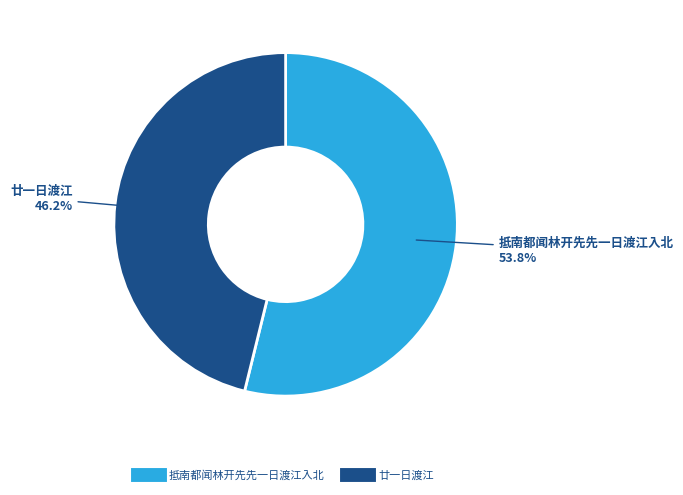

Is it true that 廿一日渡江 is 46% of the pie?

True